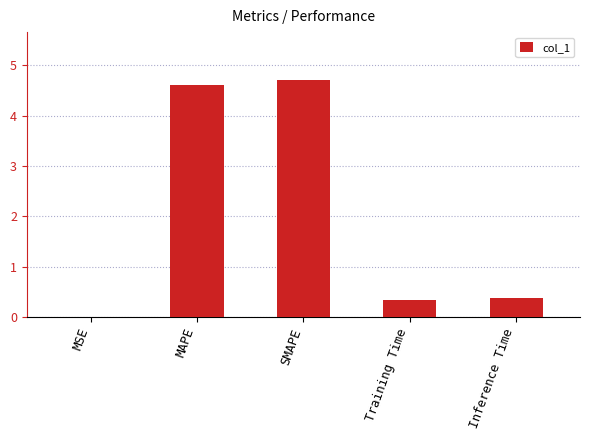

What is the change in value from MSE to MAPE?

+4.6